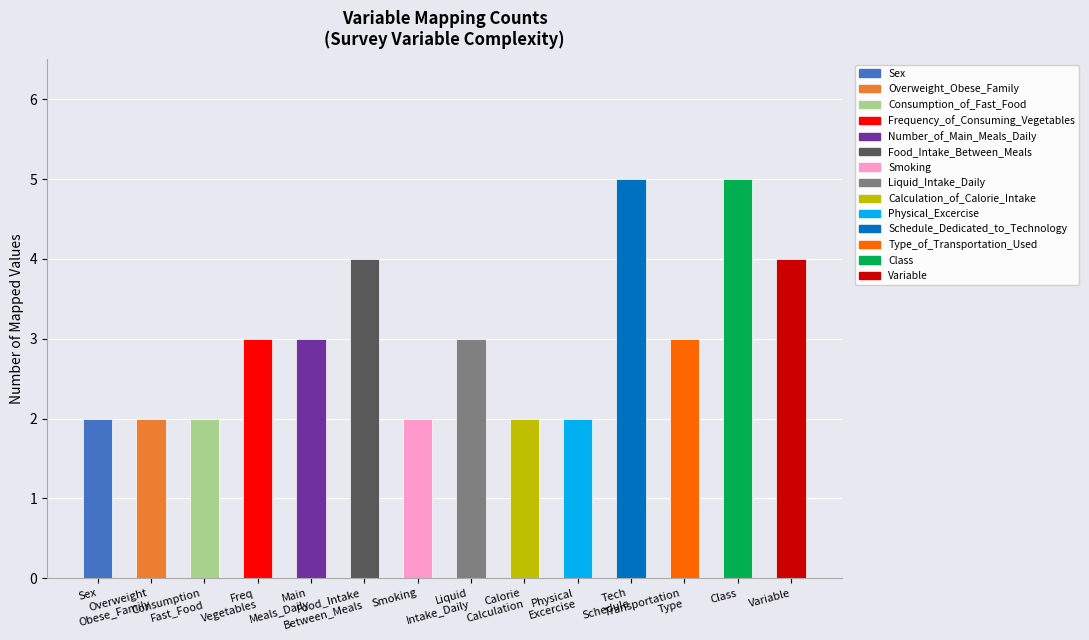

What is the value of the 14th bar from the left?

4